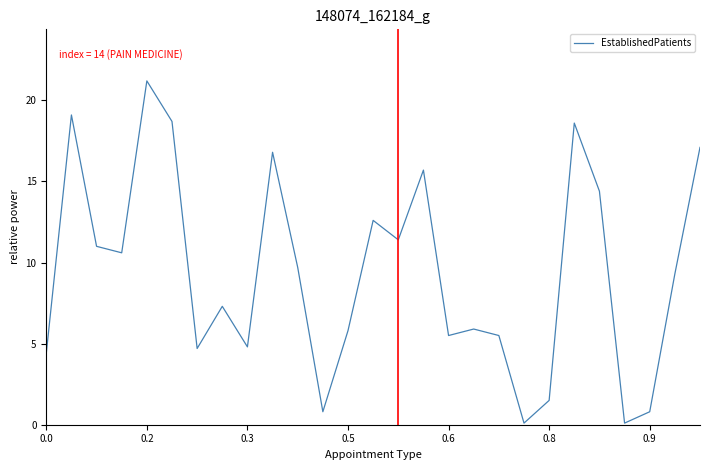

What is the maximum value shown in the chart?

21.2